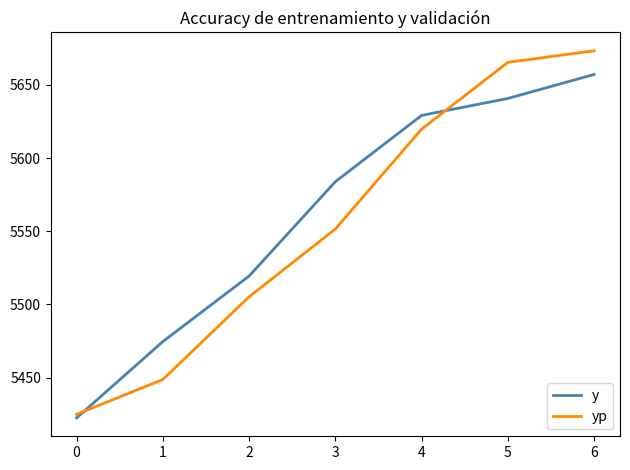

The yp series shows 2723.9 at 0. True or false?

False